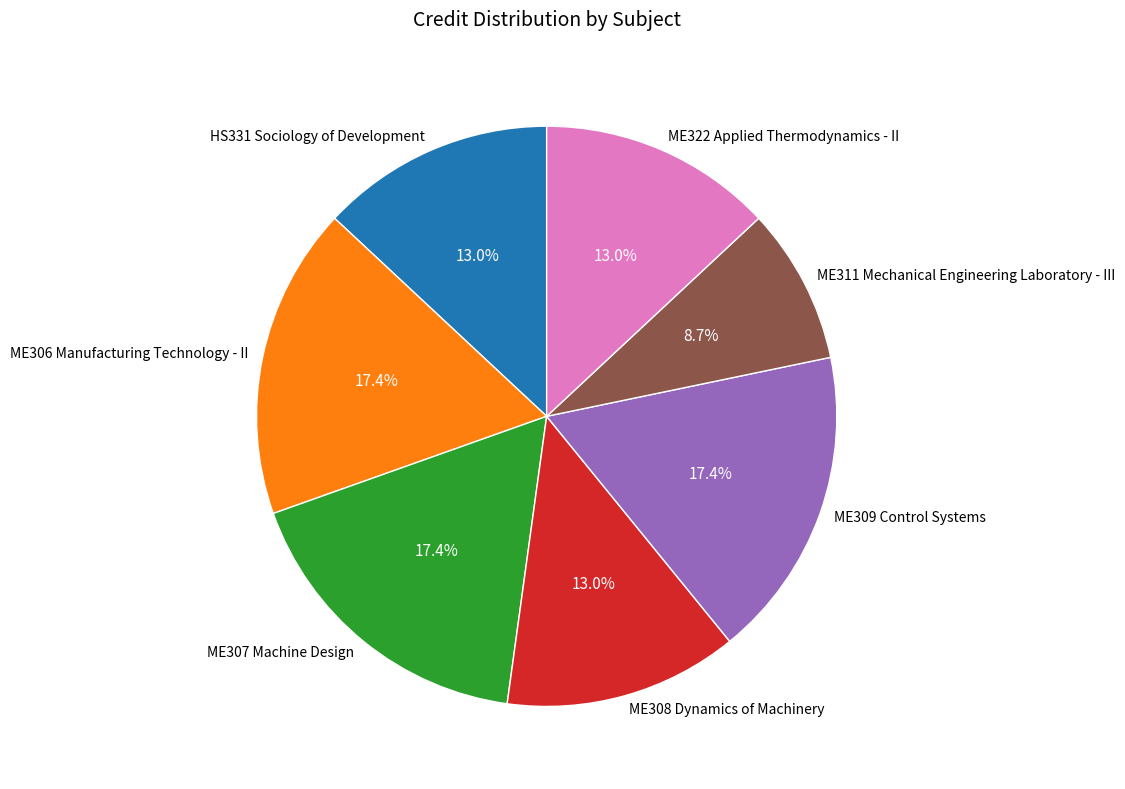

Is there a majority slice in this chart?

No